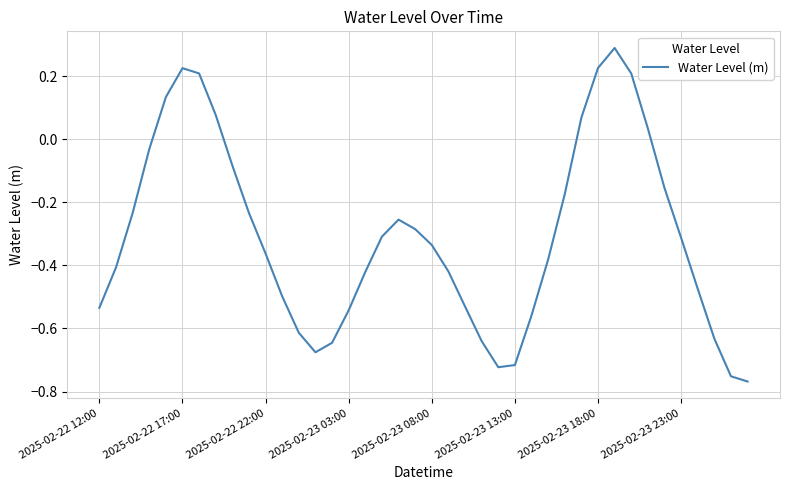

What is the difference between the maximum and minimum values?

1.1